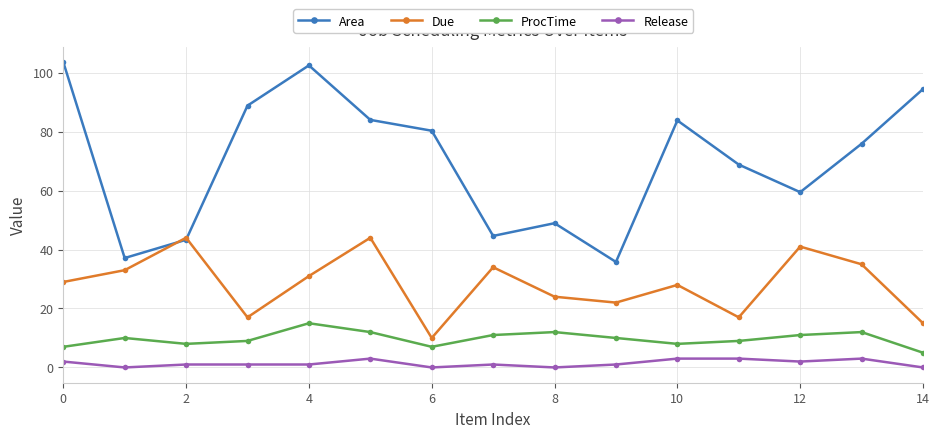

What is the greatest value displayed?

103.6